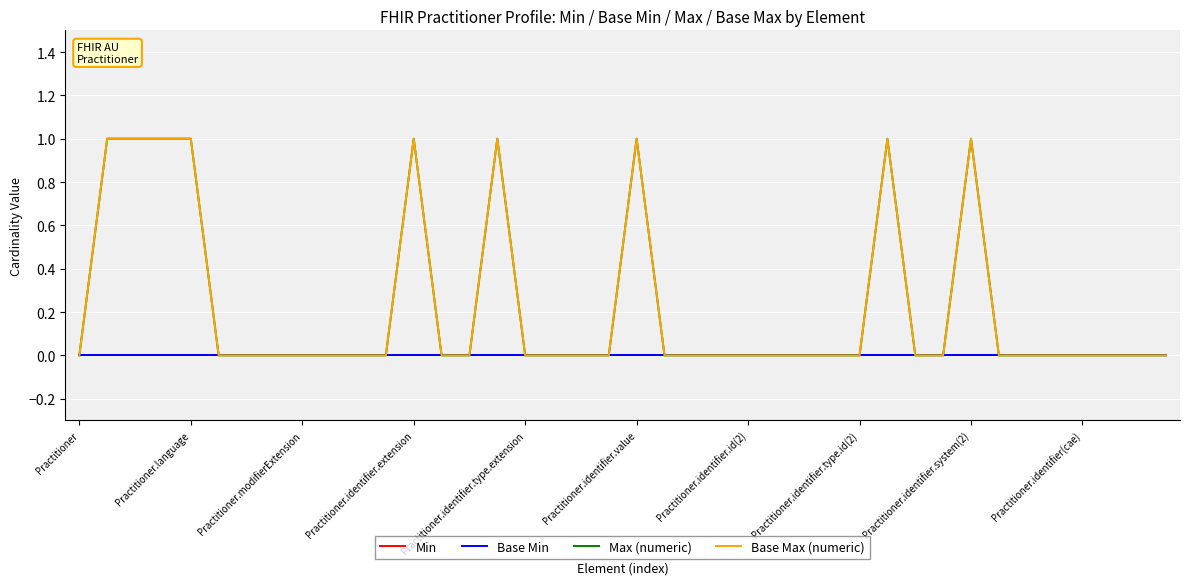

What is the value of the Max (numeric) point at the 4th from the left?

1